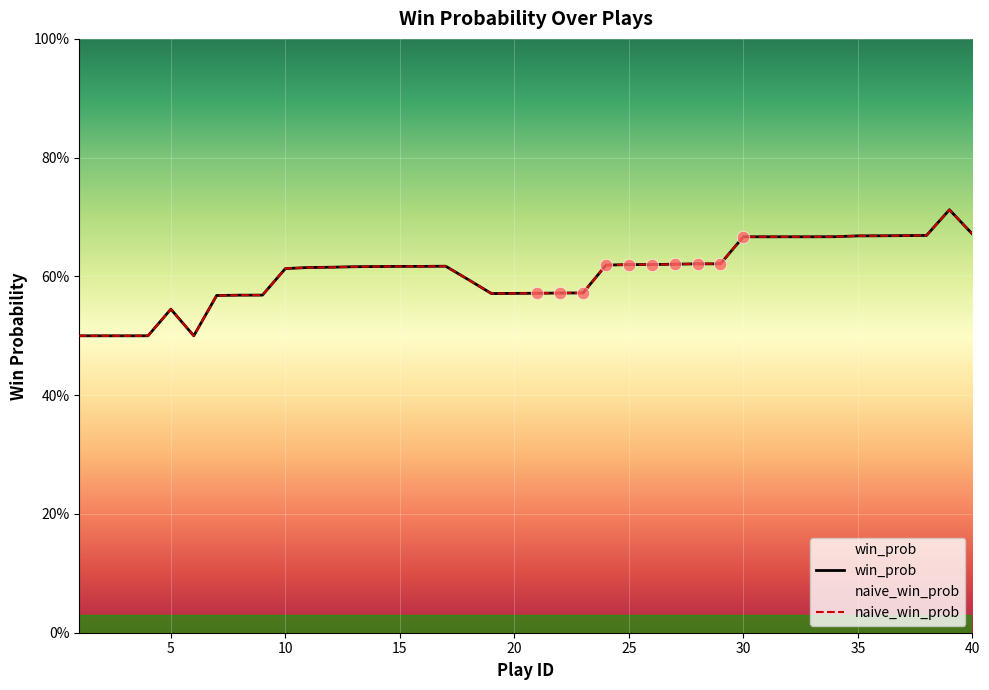

At how many categories does at least one series exceed 0?

40